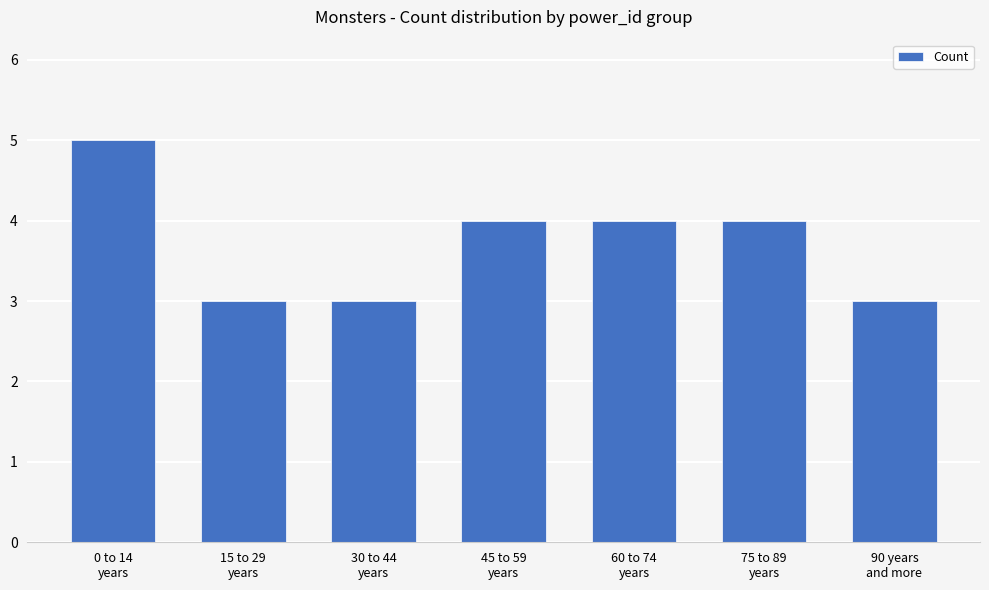

What is the change in value from 0 to 14
years to 90 years
and more?

-2